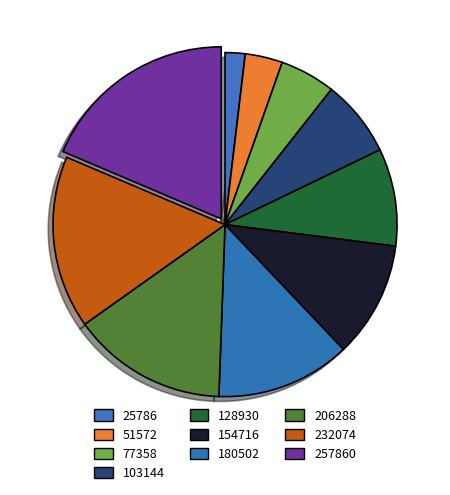

Does 180502 represent more than half of the total?

No